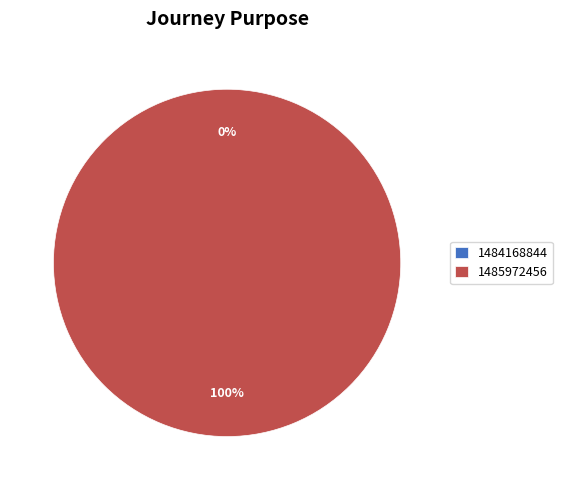

Which slice is the largest?

1485972456